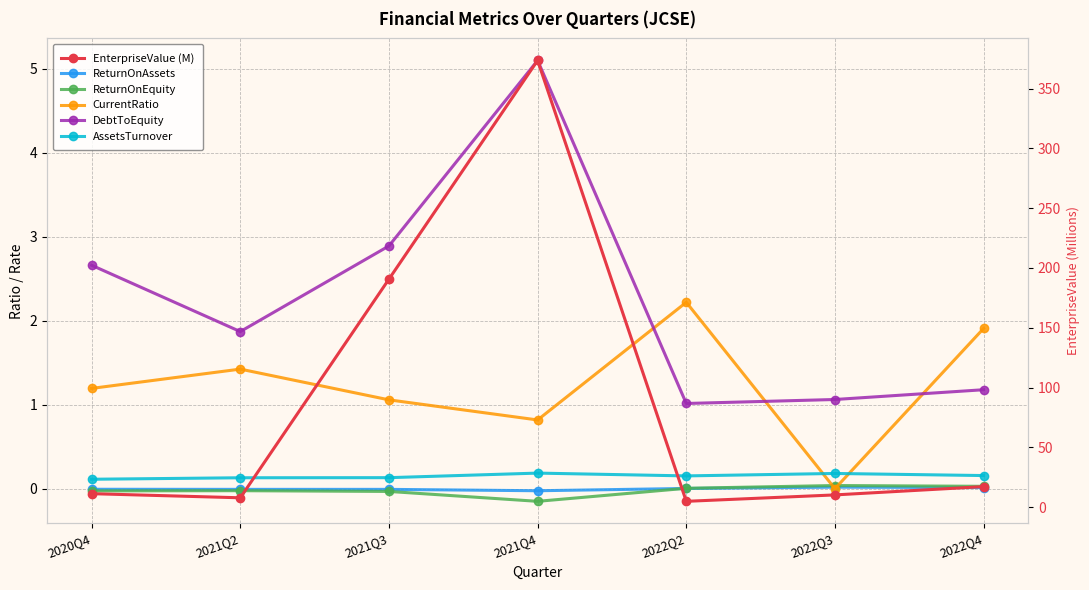

The AssetsTurnover series shows 0.1 at 2022Q3. True or false?

False